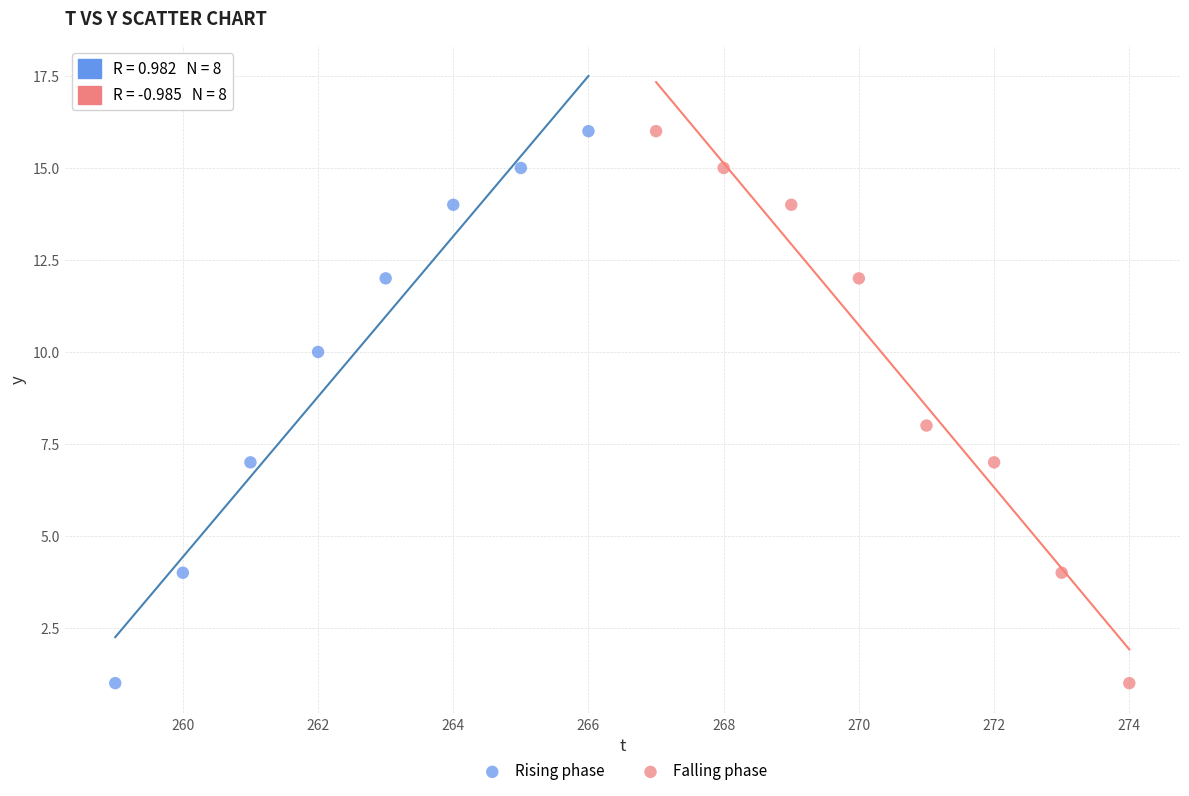

What are all the series names shown in the legend?

Rising phase, Falling phase